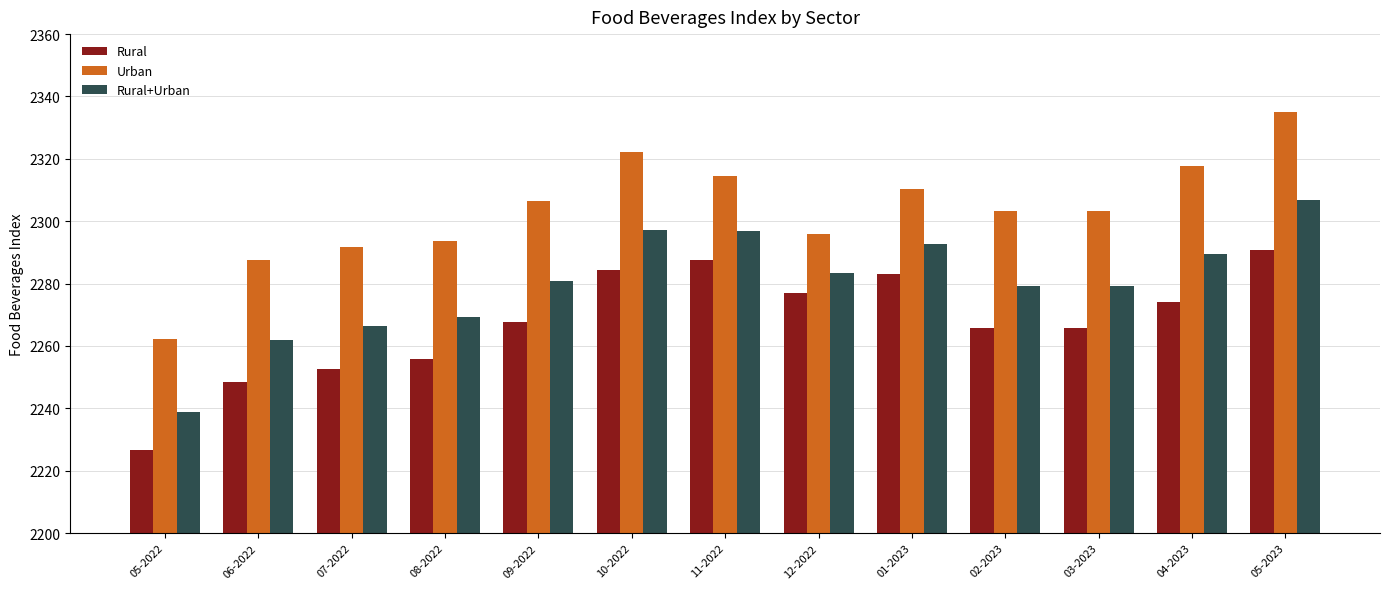

The Rural series shows 2988.9 at 03-2023. True or false?

False